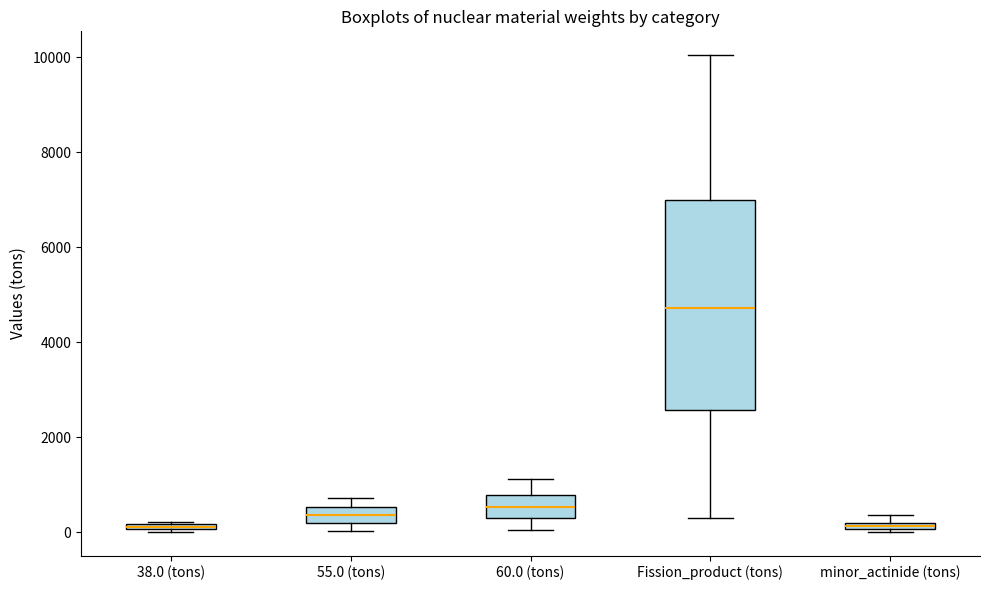

Where is the upper edge of the box for minor_actinide (tons) on the y-axis? The values are not printed on the chart, so give them approximately, as read against the axis.

200